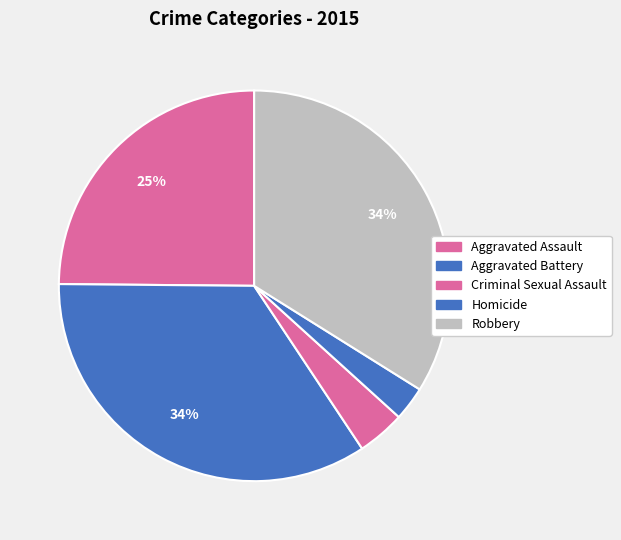

To the nearest percent, what percentage of the pie is Aggravated Battery?

34%